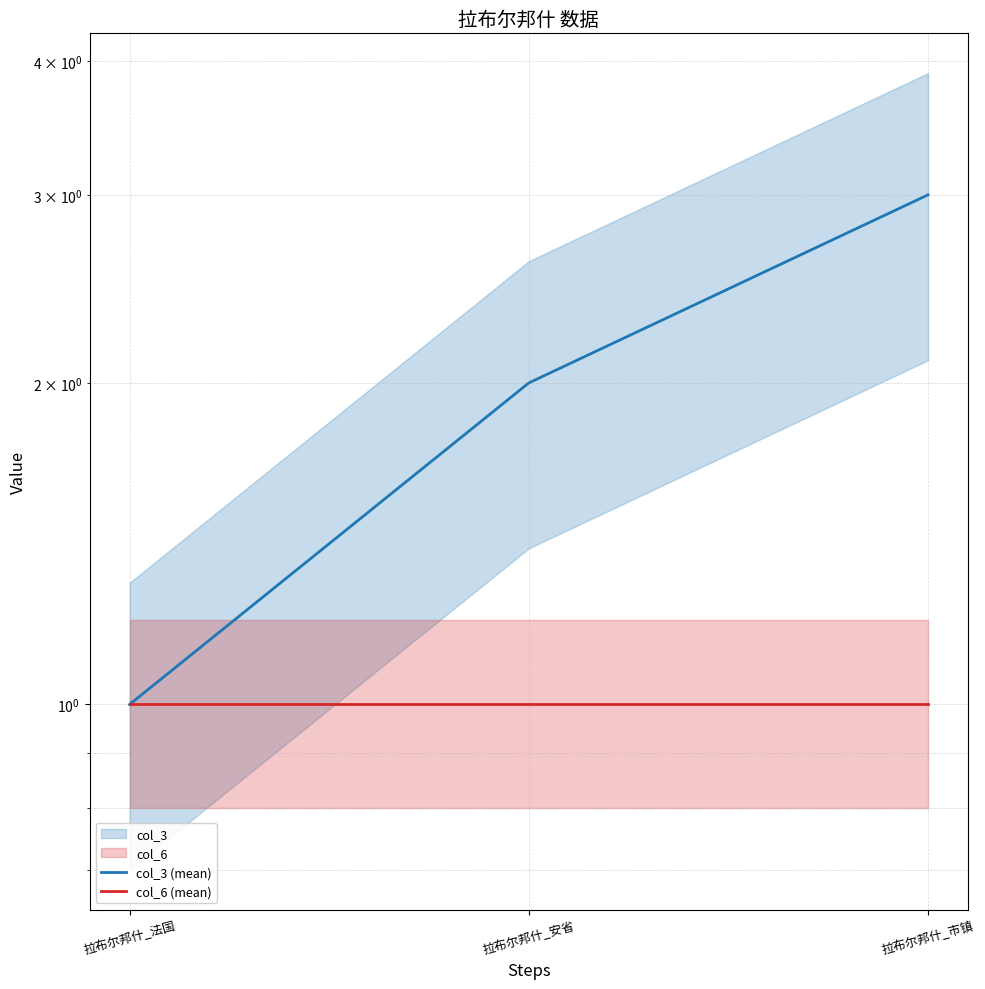

Between 拉布尔邦什_法国 and 拉布尔邦什_市镇, which series saw the biggest shift?

col_3 (mean)